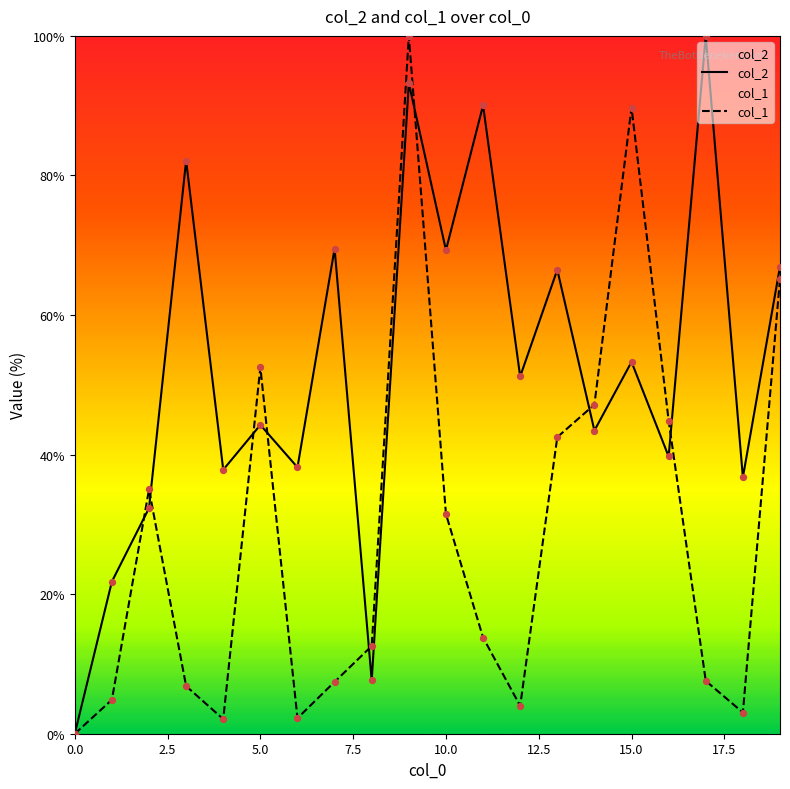

Which series reaches the minimum Y coordinate?

col_2